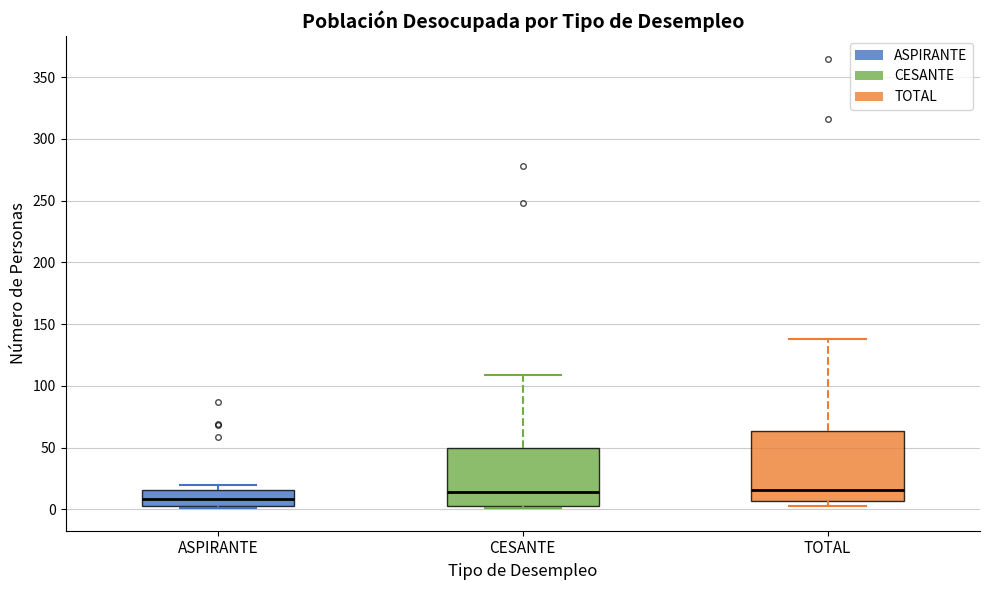

Where does the median line of the box for TOTAL sit on the y-axis? The values are not printed on the chart, so give them approximately, as read against the axis.

15